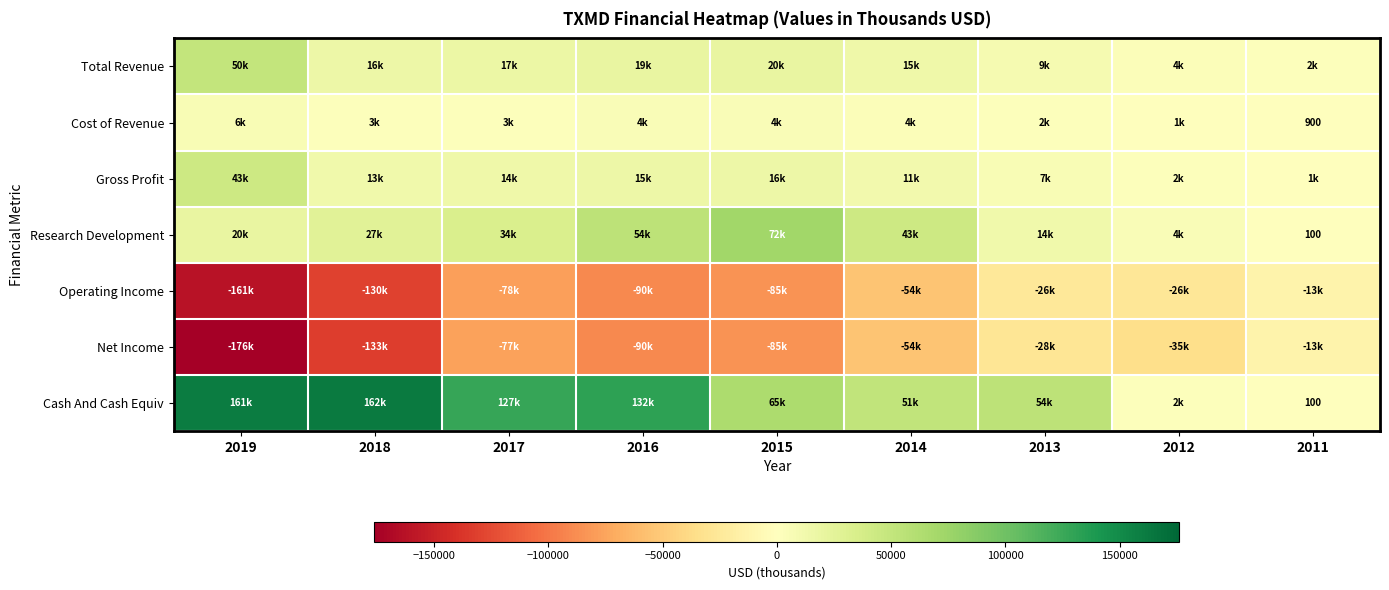

True or false: Cash And Cash Equiv has a value of 100 at 2011.

True